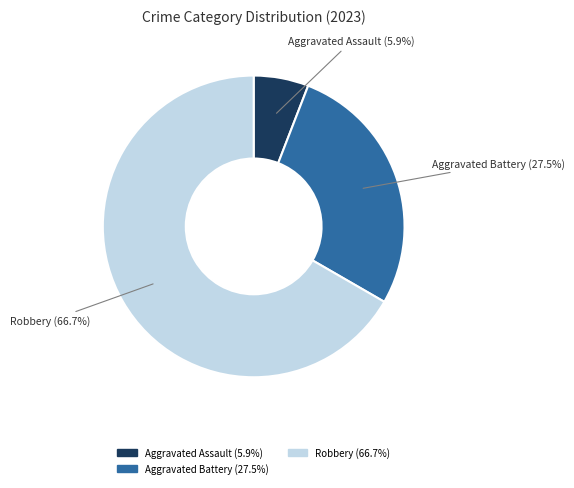

Is there a majority slice in this chart?

Yes